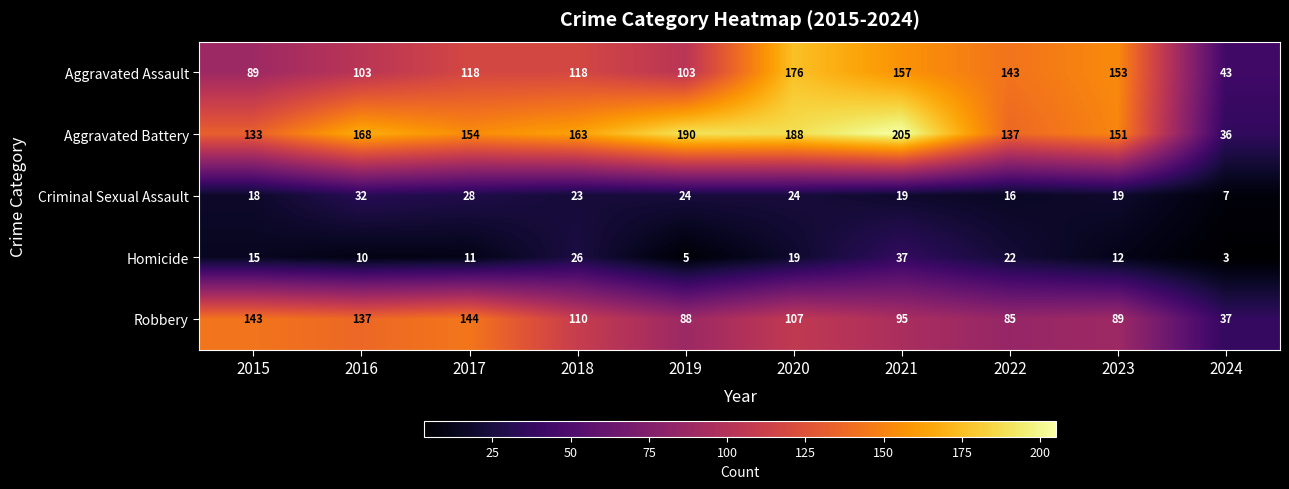

Rank the series at 2024 from highest to lowest value.

Aggravated Assault, Robbery, Aggravated Battery, Criminal Sexual Assault, Homicide